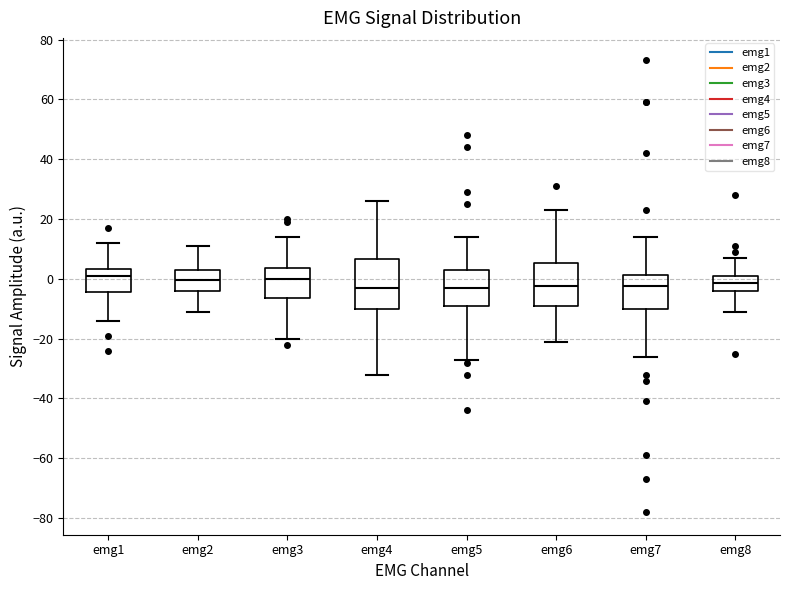

Reading left to right, read every box against the y-axis: the position of its median line, the range the box covers, and the ends of its whiskers. The values are not printed on the chart, so give them approximately, as read against the axis.

emg1: median 2, box -4 to 4, whiskers -14 to 12
emg2: median 0, box -4 to 4, whiskers -10 to 12
emg3: median 0, box -6 to 4, whiskers -20 to 14
emg4: median -2, box -10 to 6, whiskers -32 to 26
emg5: median -2, box -10 to 4, whiskers -26 to 14
emg6: median -2, box -10 to 6, whiskers -20 to 24
emg7: median -2, box -10 to 2, whiskers -26 to 14
emg8: median -2, box -4 to 2, whiskers -10 to 8